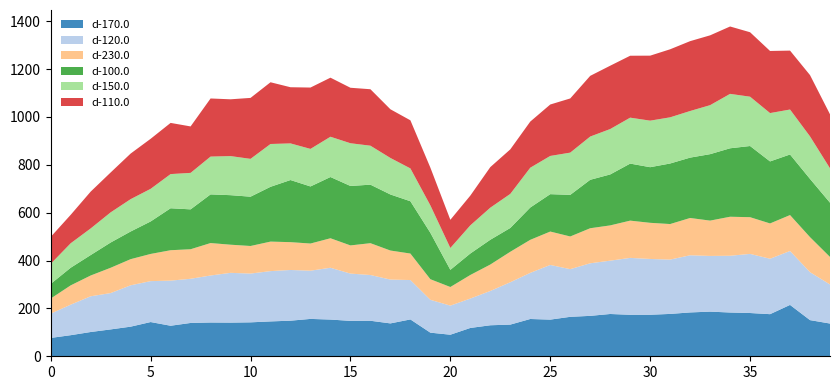

Reading right to left, transcribe all the data shown in this chart.

d-170.0: 39=136.8	38=151.1	37=214.6	36=176.0	35=180.8	34=182.9	33=186.6	32=183.2	31=177.0	30=173.5	29=173.4	28=176.7	27=168.9	26=164.9	25=153.2	24=155.8	23=132.4	22=129.6	21=118.4	20=90.1	19=98.7	18=154.0	17=137.4	16=148.4	15=147.9	14=153.5	13=156.2	12=148.7	11=145.7	10=141.8	9=140.7	8=141.2	7=139.3	6=127.6	5=143.1	4=123.8	3=112.3	2=101.4	1=88.2	0=76.7
d-120.0: 39=163.2	38=200.3	37=225.4	36=231.6	35=247.0	34=237.2	33=232.7	32=238.8	31=227.1	30=233.1	29=237.8	28=222.9	27=219.7	26=199.2	25=228.4	24=192.8	23=177.0	22=143.3	21=122.9	20=121.5	19=137.3	18=164.6	17=183.2	16=191.1	15=197.6	14=216.5	13=201.5	12=211.9	11=210.2	10=203.8	9=208.0	8=196.4	7=184.6	6=188.5	5=171.0	4=172.9	3=151.8	2=149.3	1=127.6	0=101.4
d-230.0: 39=115.0	38=146.4	37=150.1	36=147.6	35=153.4	34=163.0	33=147.6	32=155.9	31=148.5	30=151.0	29=155.7	28=147.4	27=146.4	26=136.5	25=139.6	24=138.1	23=127.4	22=110.5	21=98.6	20=77.9	19=86.1	18=110.7	17=121.3	16=133.1	15=117.7	14=123.3	13=113.5	12=116.3	11=123.3	10=115.2	9=117.6	8=135.6	7=123.5	6=127.1	5=113.6	4=109.2	3=105.8	2=86.8	1=80.7	0=63.3
d-100.0: 39=226.7	38=243.3	37=253.1	36=259.1	35=297.4	34=286.1	33=277.7	32=252.2	31=253.0	30=232.4	29=238.3	28=212.9	27=202.4	26=173.9	25=156.2	24=135.0	23=99.4	22=103.5	21=89.7	20=71.7	19=193.9	18=218.6	17=234.2	16=244.5	15=248.4	14=255.9	13=238.5	12=259.6	11=229.0	10=206.0	9=207.0	8=203.3	7=166.6	6=175.4	5=135.7	4=115.6	3=105.5	2=85.5	1=73.7	0=61.2
d-150.0: 39=143.7	38=177.7	37=187.9	36=202.0	35=206.1	34=227.4	33=204.8	32=194.8	31=192.9	30=194.5	29=192.0	28=189.7	27=180.8	26=176.5	25=159.7	24=166.3	23=142.4	22=134.1	21=117.7	20=91.3	19=114.5	18=137.2	17=152.6	16=162.9	15=178.6	14=168.3	13=156.9	12=153.1	11=178.9	10=158.1	9=163.4	8=158.0	7=152.4	6=142.8	5=136.3	4=135.2	3=126.0	2=111.2	1=102.2	0=83.8
d-110.0: 39=225.8	38=256.1	37=246.2	36=259.6	35=269.3	34=281.6	33=291.7	32=291.9	31=284.3	30=271.6	29=258.8	28=264.6	27=253.6	26=226.4	25=214.9	24=192.8	23=186.0	22=169.5	21=124.3	20=117.8	19=157.8	18=201.0	17=203.4	16=235.9	15=231.8	14=246.8	13=256.4	12=234.7	11=258.0	10=254.7	9=237.3	8=242.8	7=194.1	6=213.9	5=209.1	4=190.5	3=166.7	2=153.8	1=118.9	0=112.6